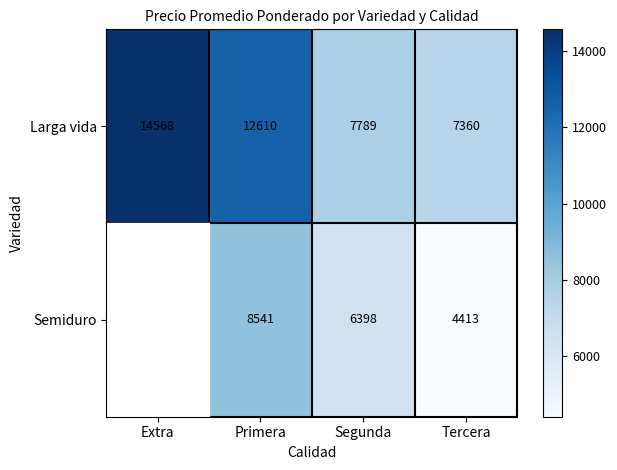

At Primera, list the series in order from smallest to largest.

Semiduro, Larga vida